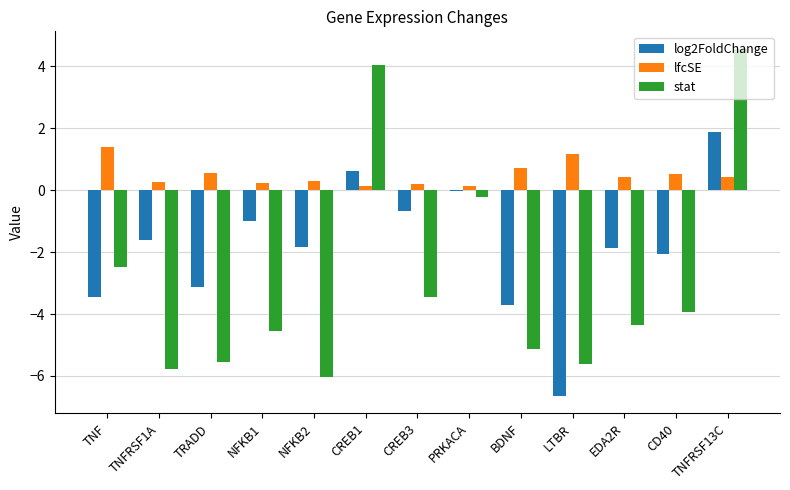

What is the highest value of the stat series?

4.6